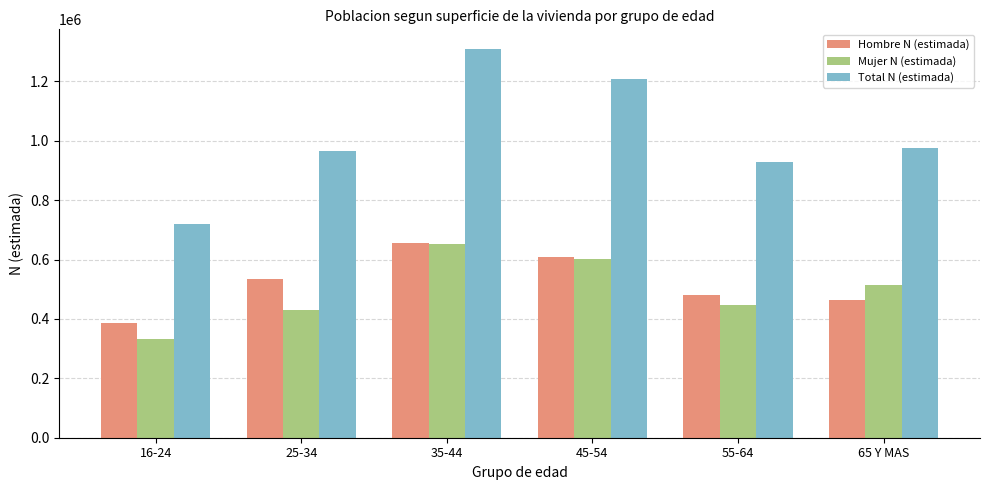

What is the spread (max minus min) of values at 45-54?

607769